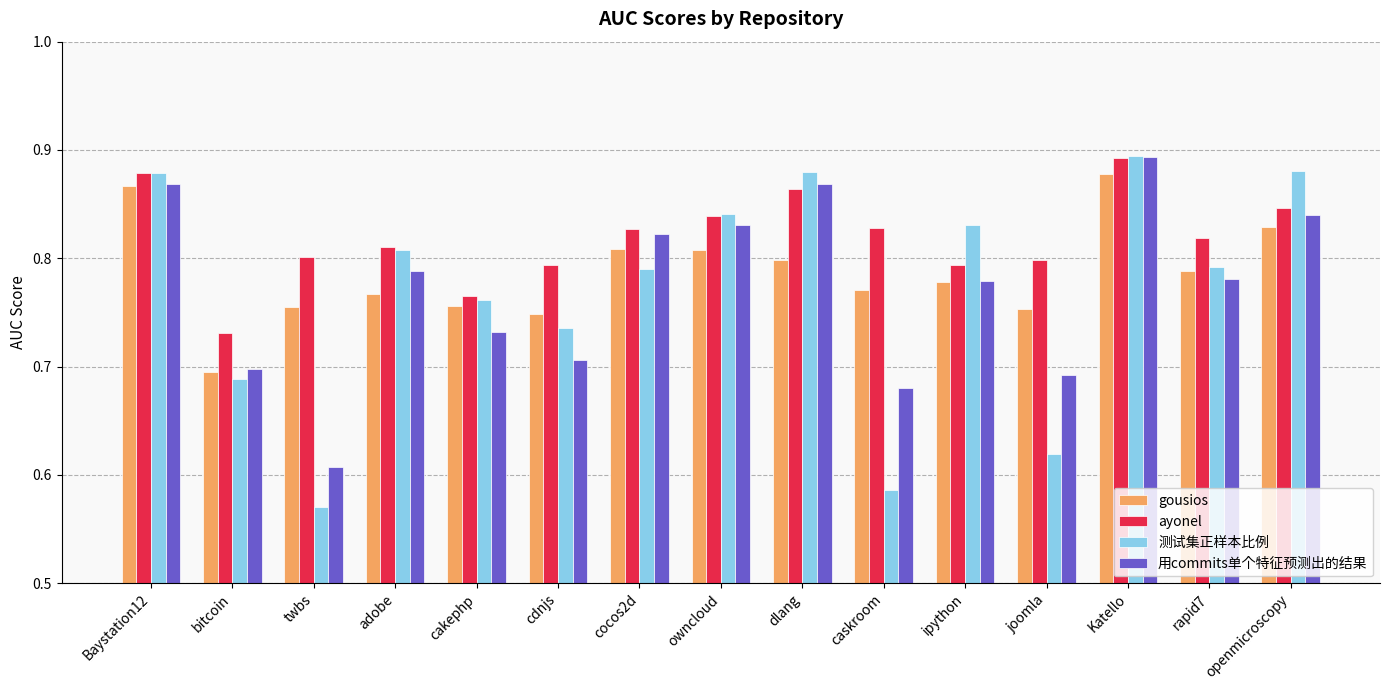

Which category has the lowest value across all series?

twbs